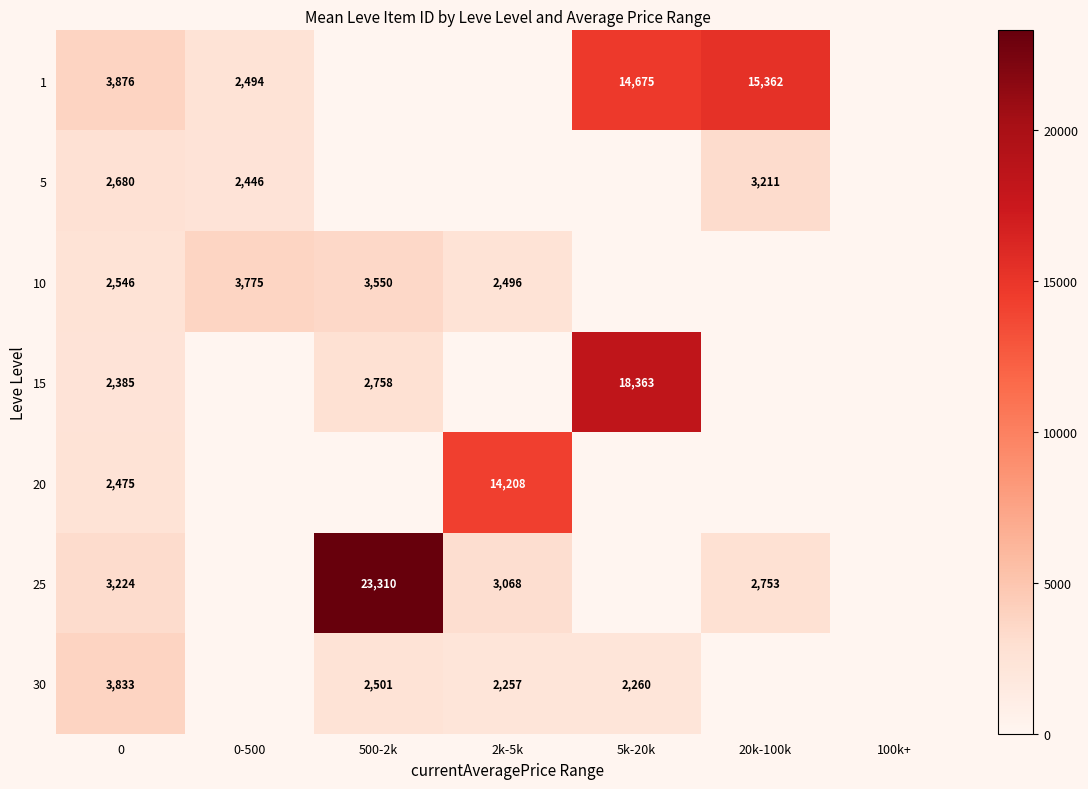

Rank the series at 0 from lowest to highest value.

15, 20, 10, 5, 25, 30, 1